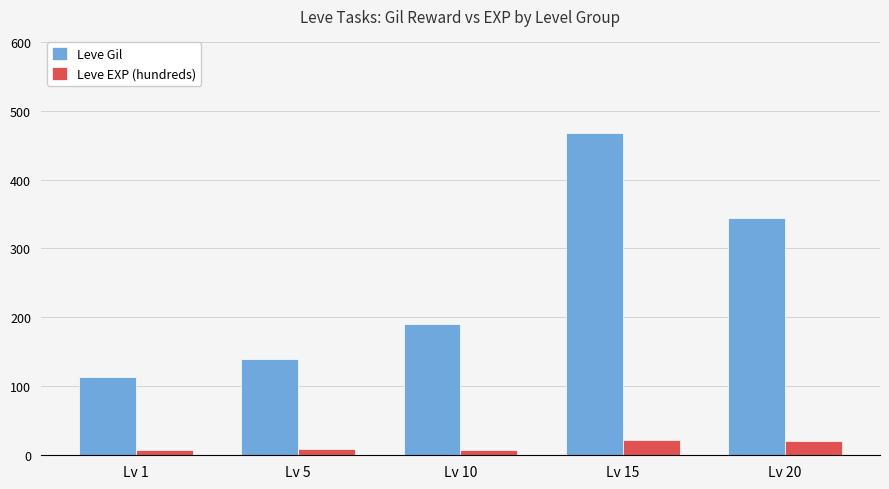

The Leve EXP (hundreds) series shows 21 at Lv 20. True or false?

True